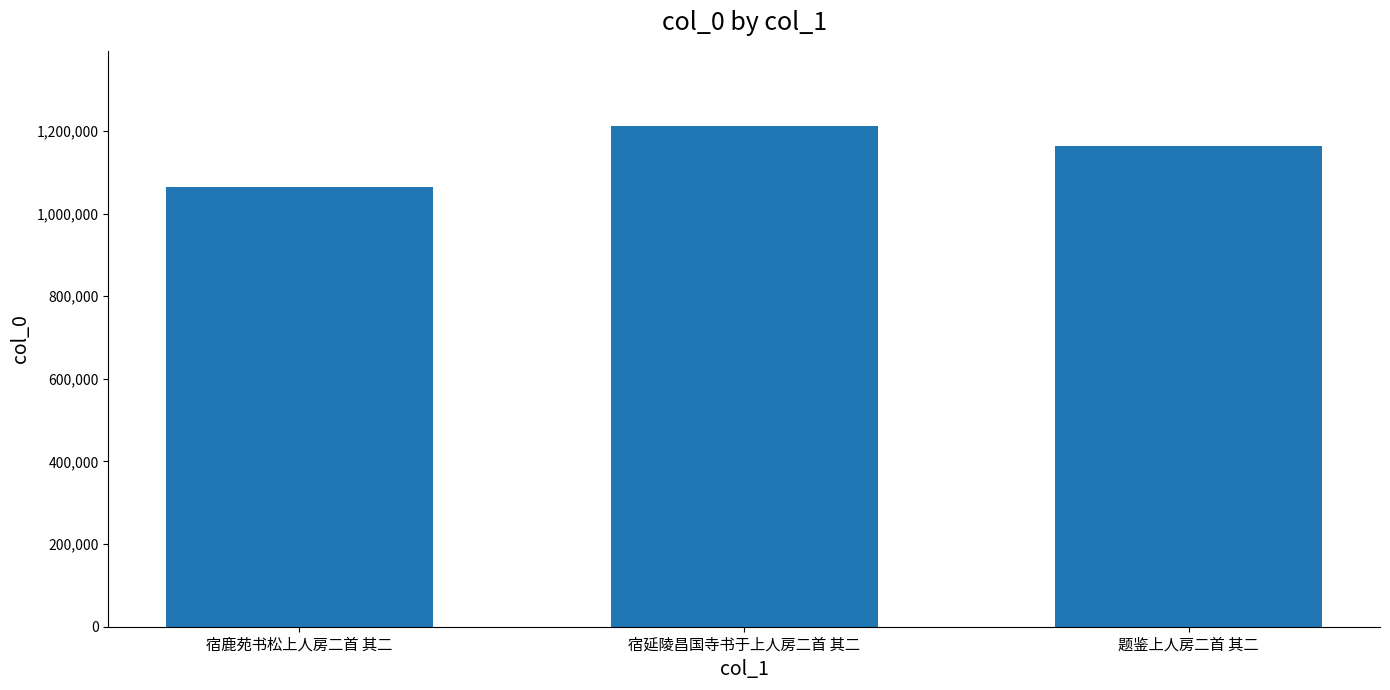

What is the difference between the values at 题鉴上人房二首 其二 and 宿鹿苑书松上人房二首 其二?

100148